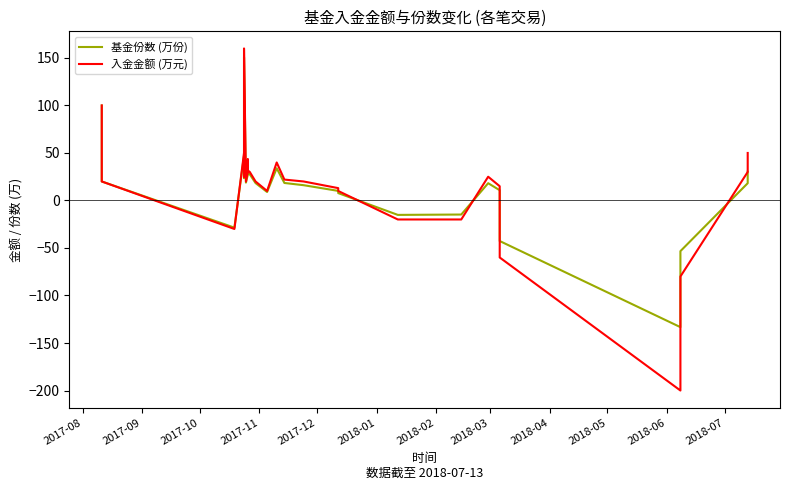

How many lines are shown in the chart?

2